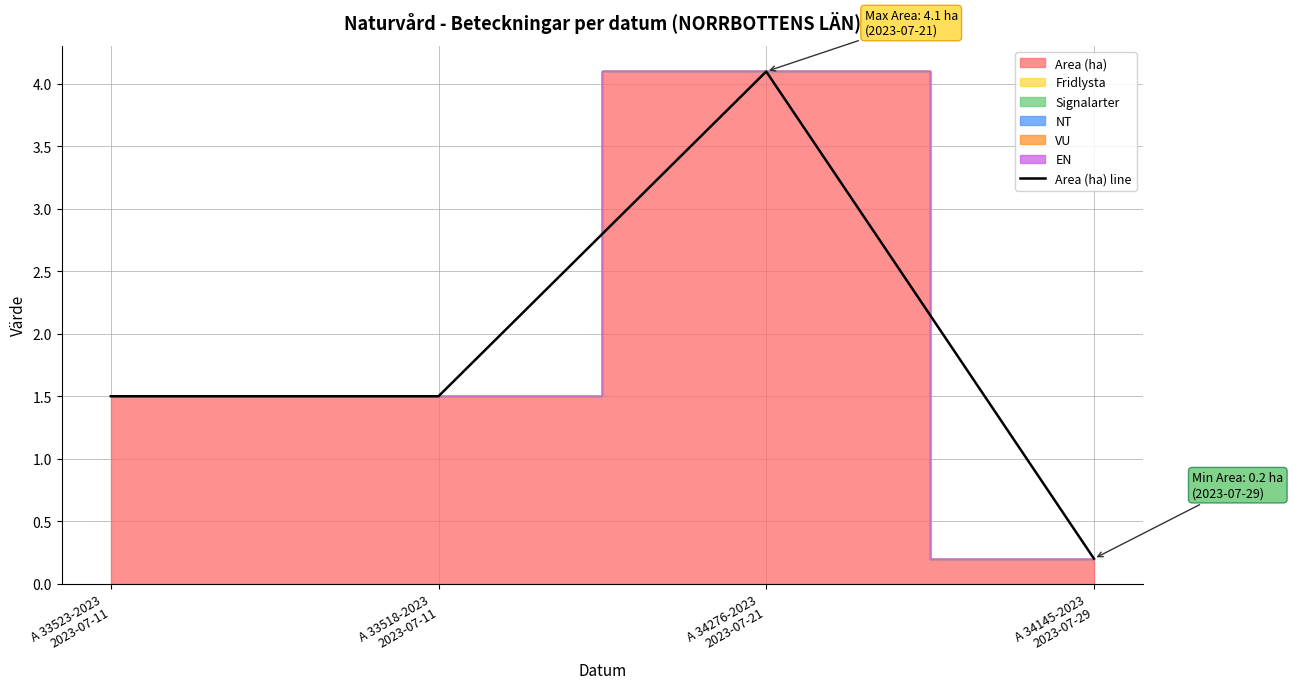

What is the average value?

1.8